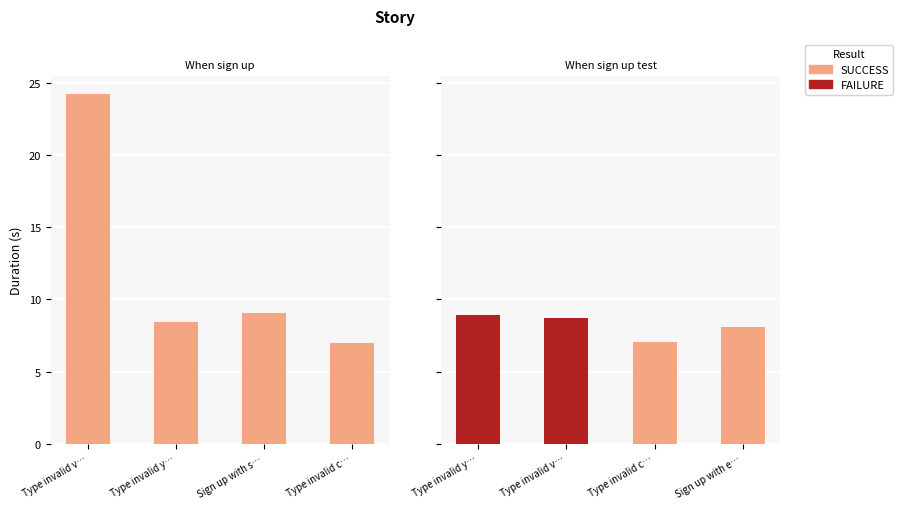

What is the difference between the maximum and second lowest values in the Duration (s) series?

17.2